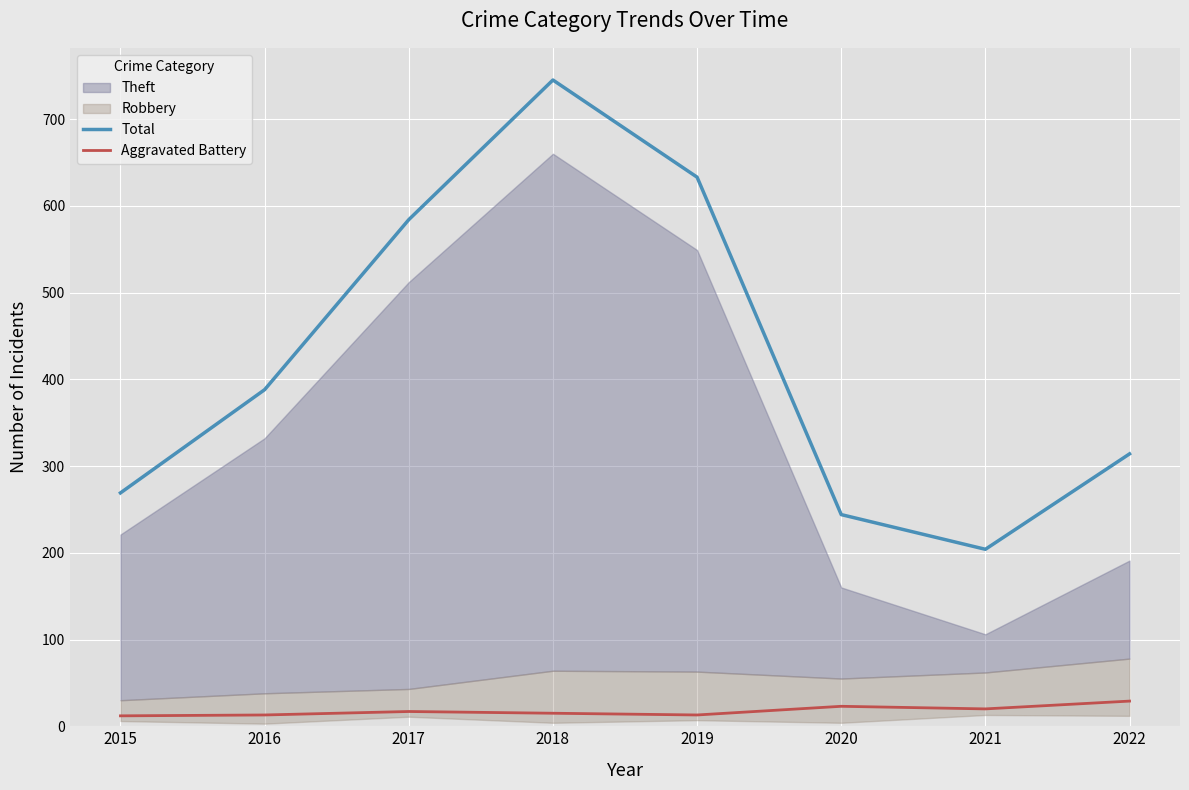

True or false: Total has more than 1 interior local peaks.

False